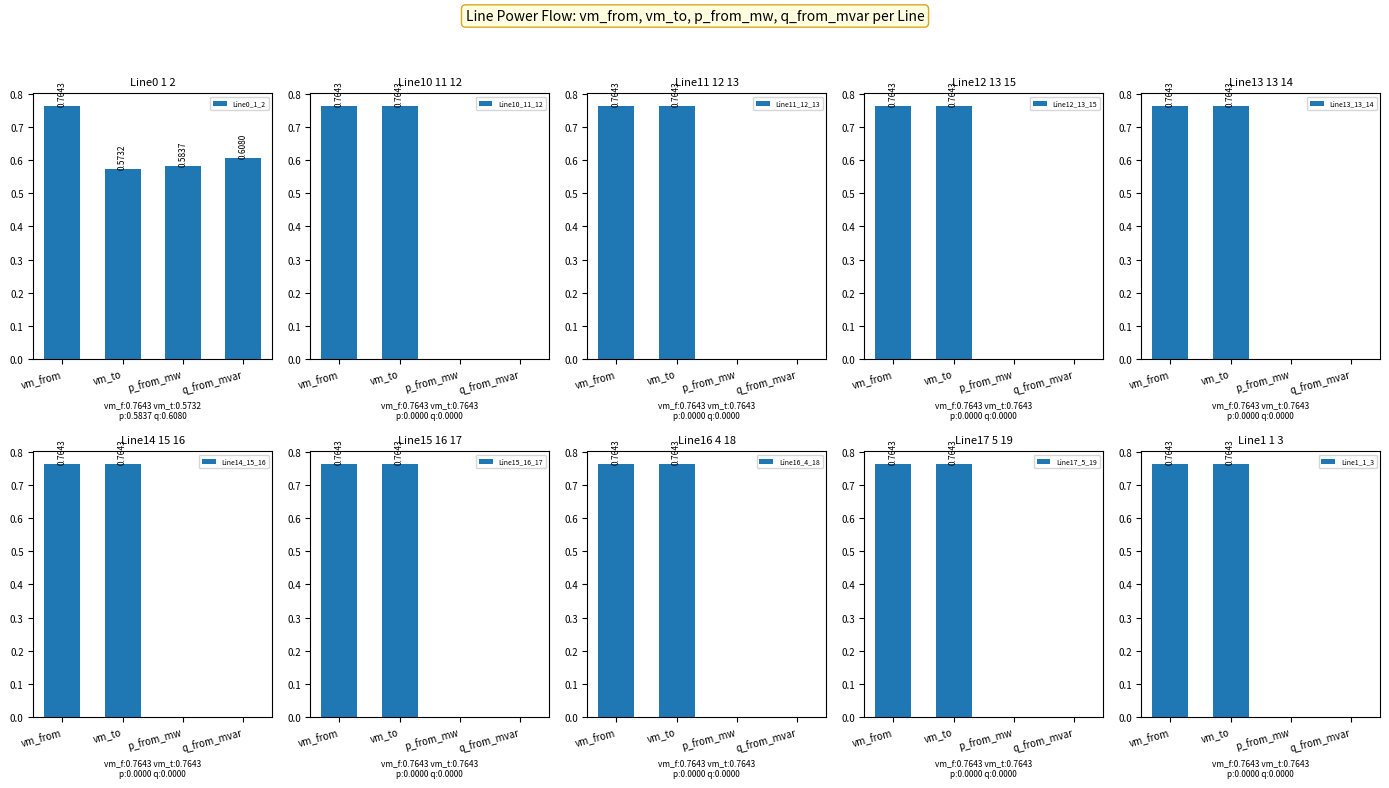

List the labels in order of Line0_1_2 value, largest first.

vm_from, q_from_mvar, p_from_mw, vm_to